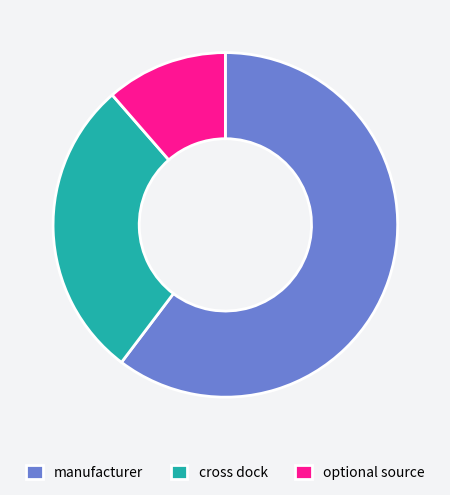

Which category has the biggest portion of the pie?

manufacturer